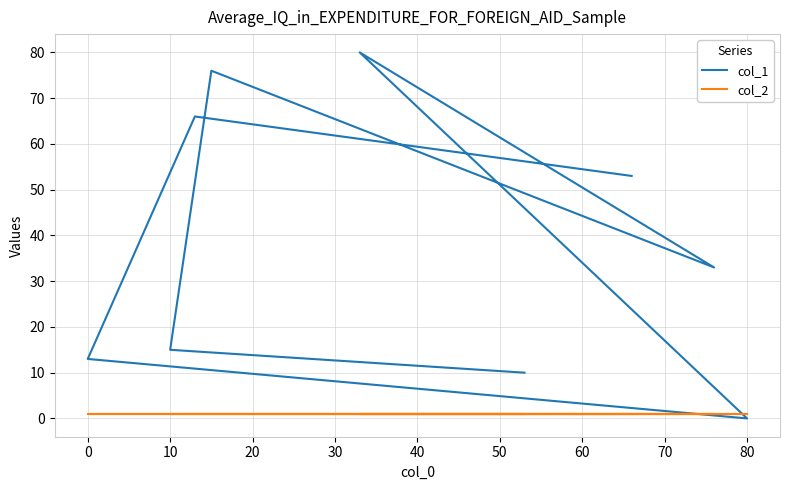

After their last crossing, which series has the higher values: col_1 or col_2?

col_1